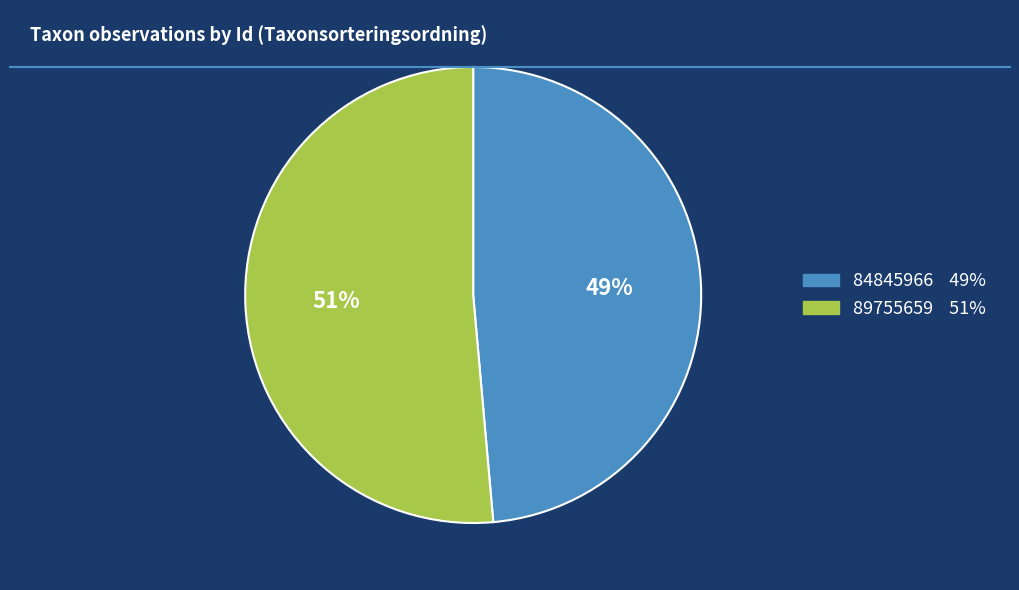

Do 89755659 and 84845966 together represent more than half of the pie?

Yes